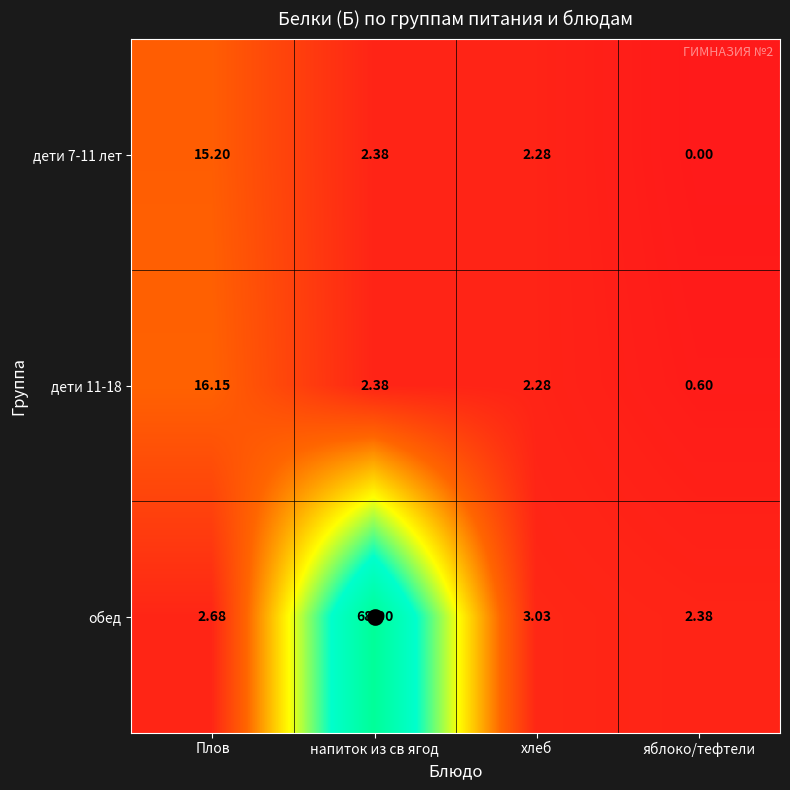

At which label is дети 7-11 лет closest to 7?

напиток из св ягод